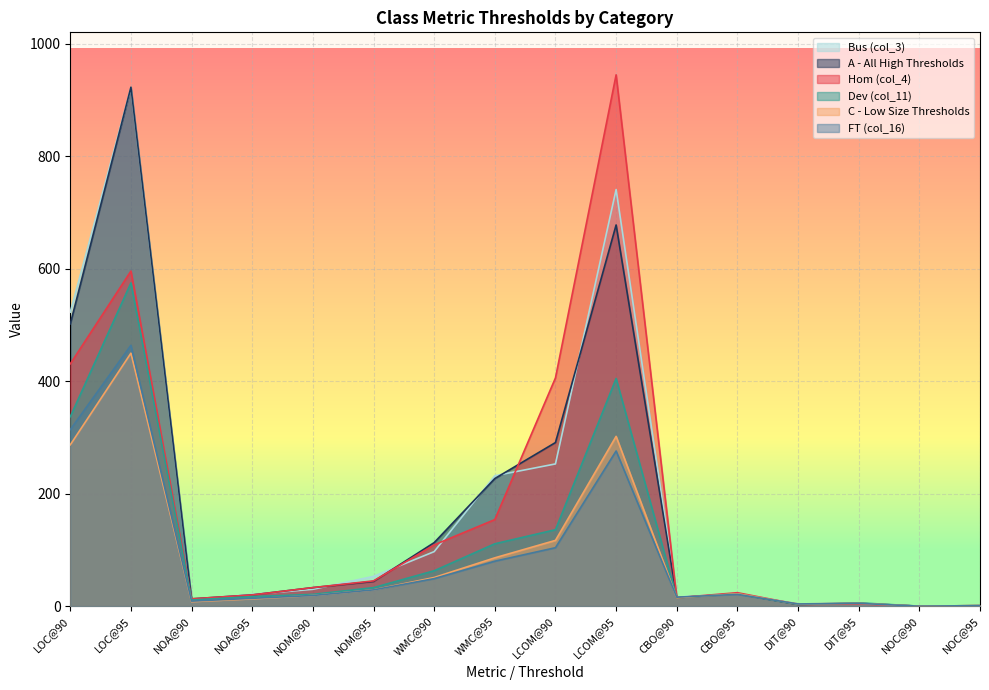

What is the label of the 5th point from the left?

NOM@90